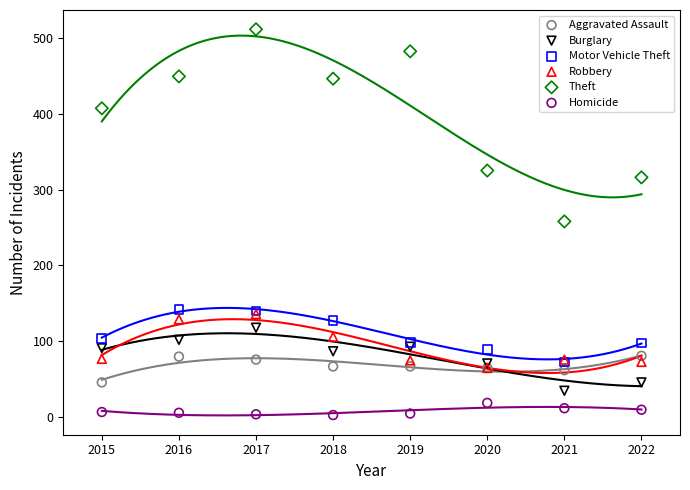

What are all the series names shown in the legend?

Aggravated Assault, Burglary, Motor Vehicle Theft, Robbery, Theft, Homicide